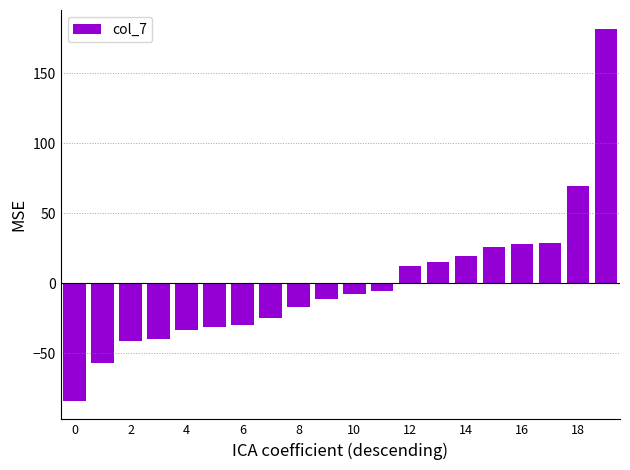

What is the difference between the maximum and minimum values?

265.6